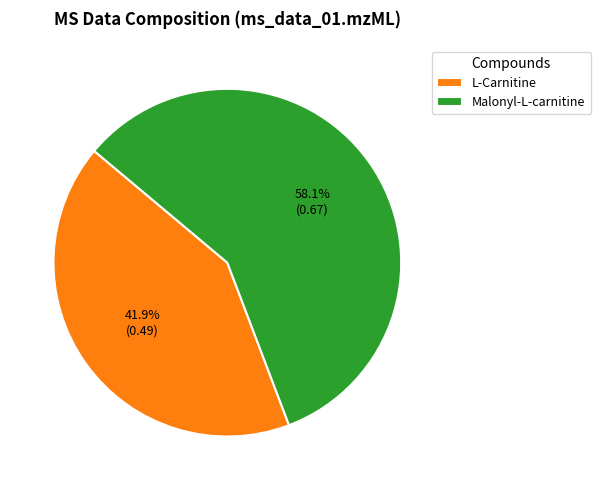

The L-Carnitine slice represents 35% of the pie. True or false?

False